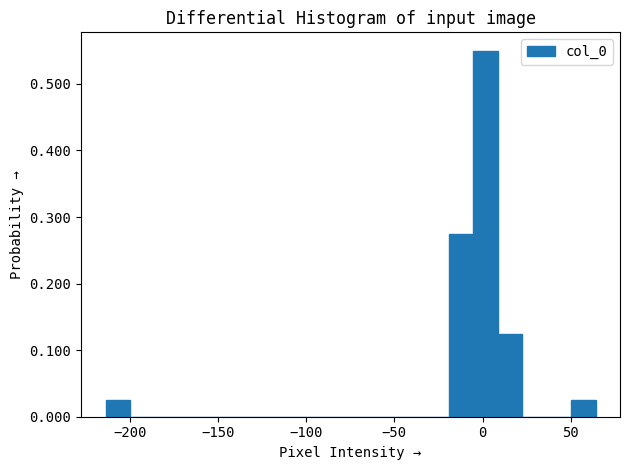

Read against the x-axis, roughly where is the centre of the tallest bar?

0